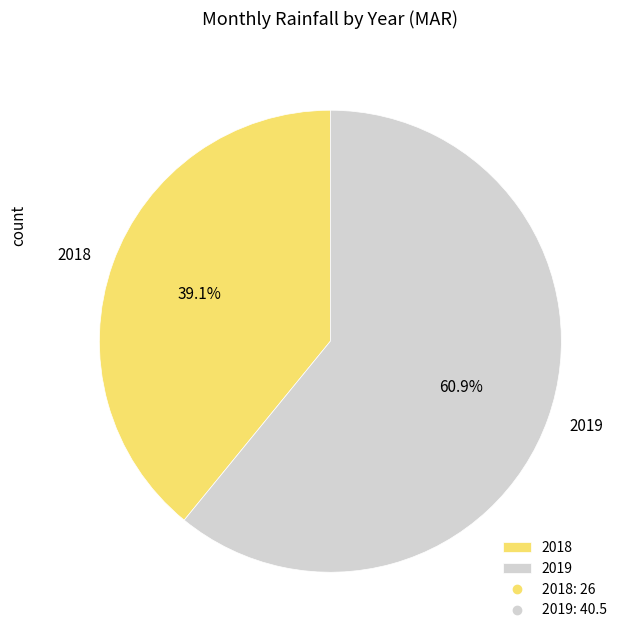

What is the largest slice in the pie chart?

2019